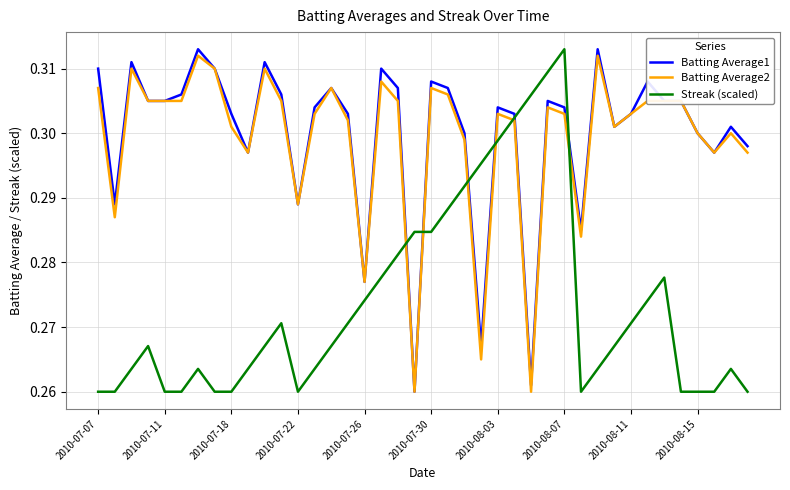

How many intersections are there between Streak (scaled) and Batting Average1?

6